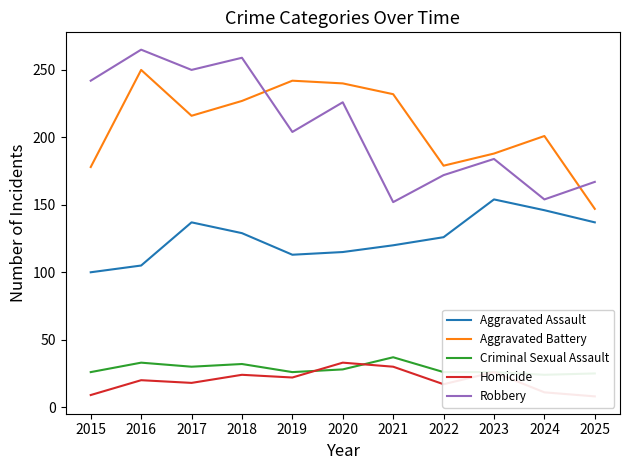

How many interior local valleys does the Homicide series have?

3